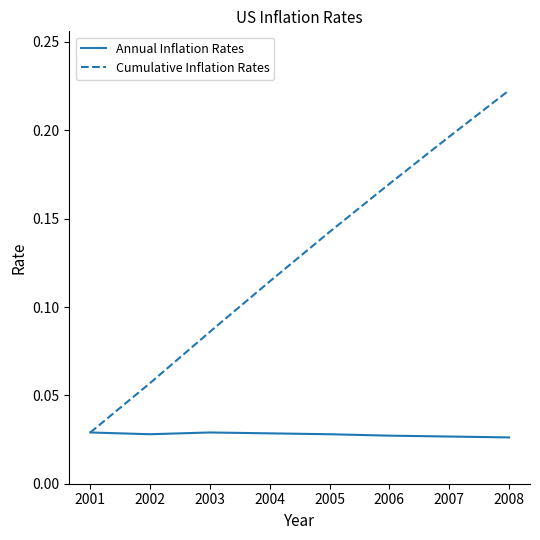

At which category does the chart reach its peak across all series?

2008